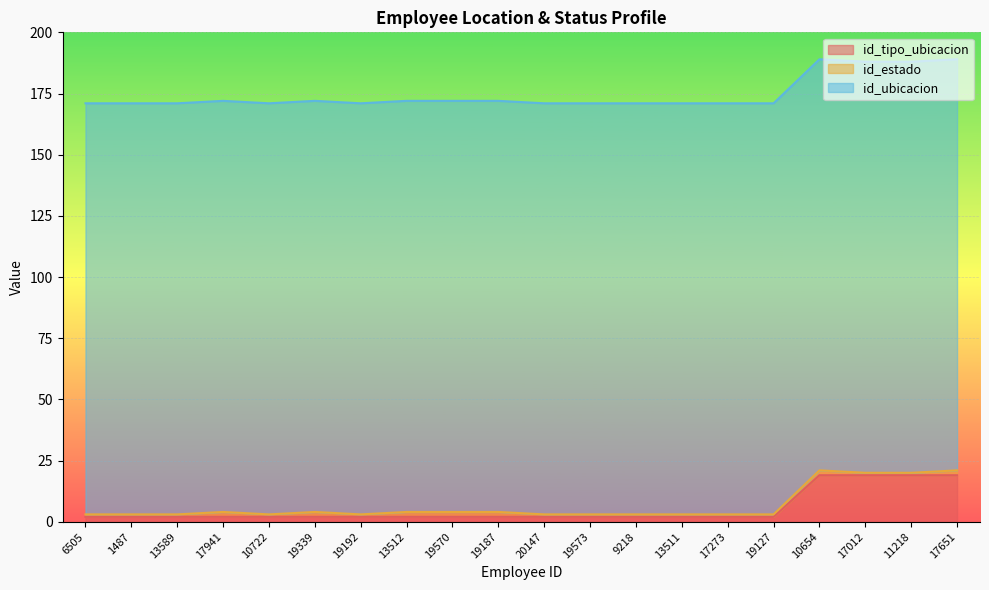

Does the chart display data point markers on the line(s)?

No